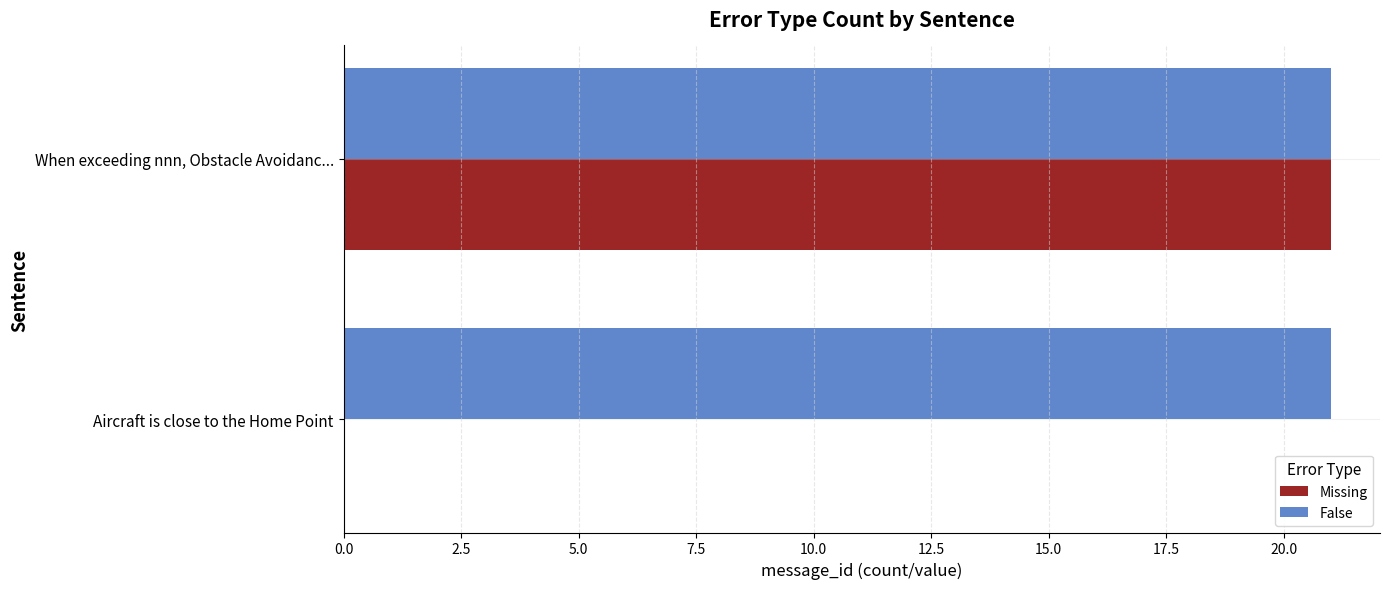

Which category has the highest value in the Missing series?

When exceeding nnn, Obstacle Avoidanc...